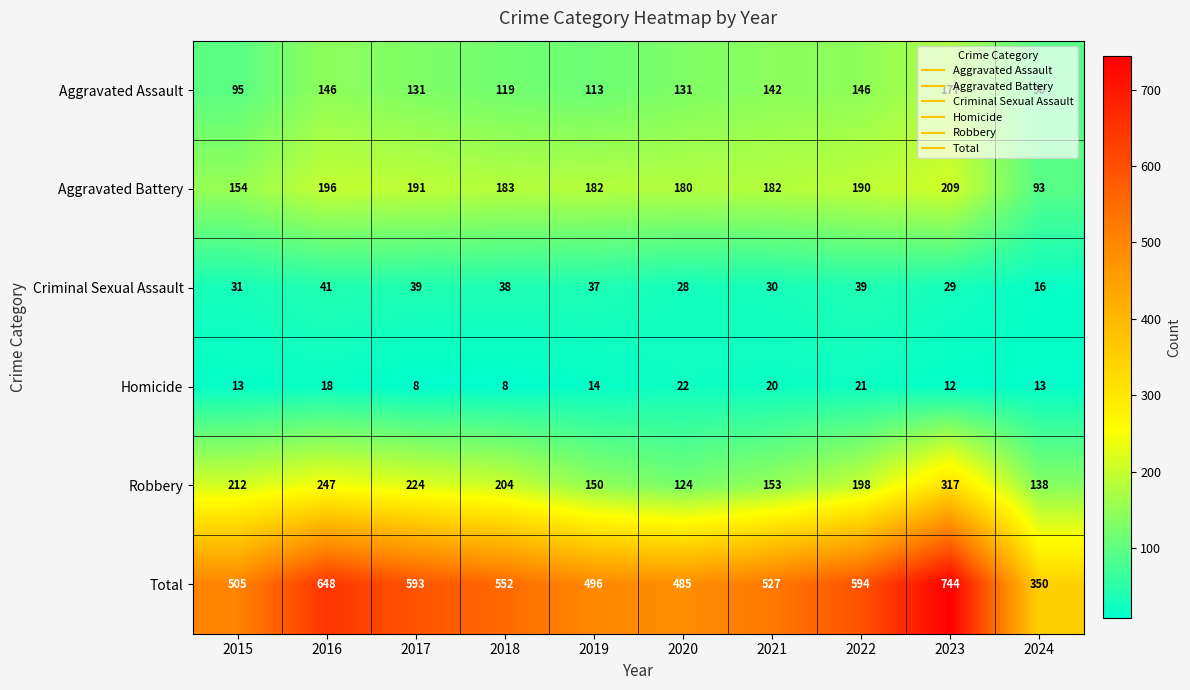

At 2022, list the series in order from largest to smallest.

Total, Robbery, Aggravated Battery, Aggravated Assault, Criminal Sexual Assault, Homicide